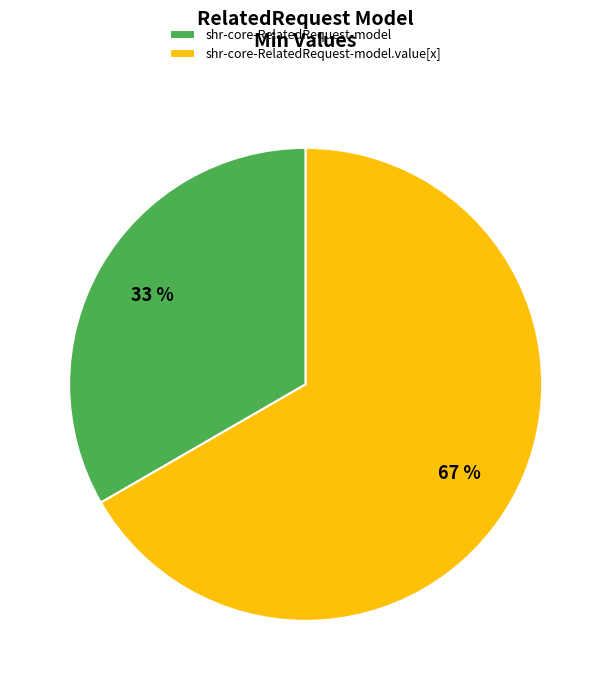

True or false: shr-core-RelatedRequest-model accounts for 10% of the total.

False